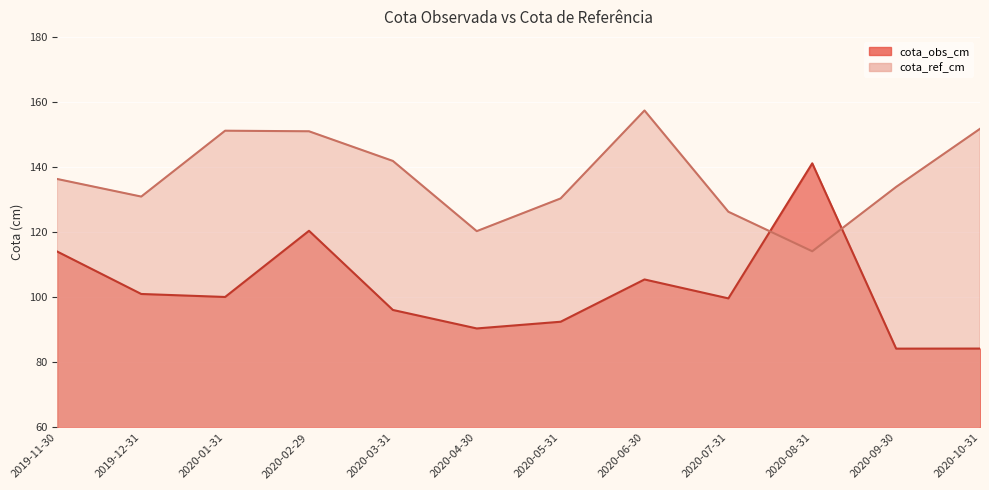

Which series has the largest range (max minus min)?

cota_obs_cm